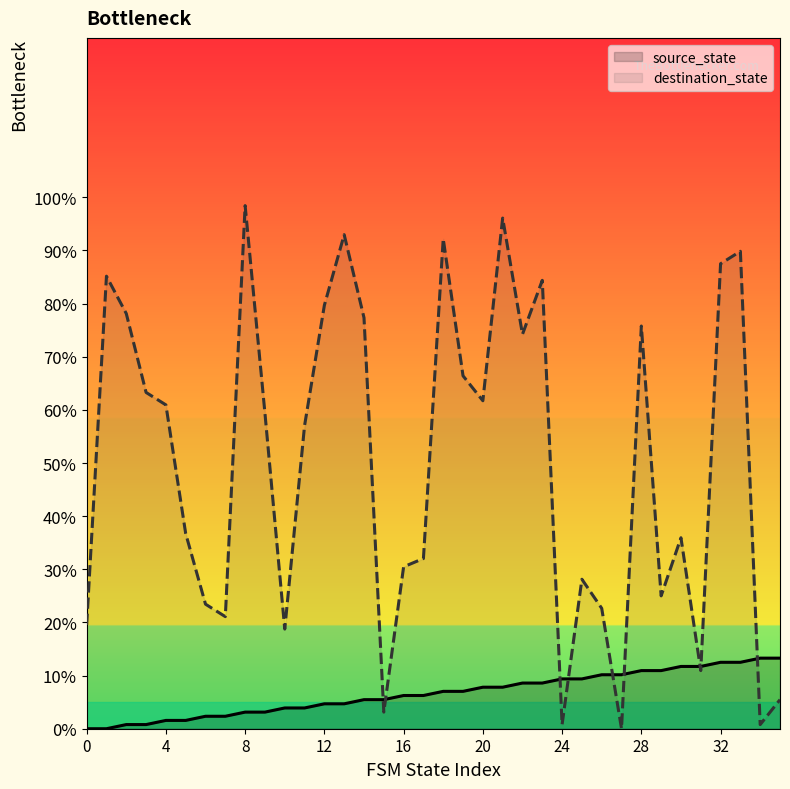

At which category does destination_state reach its first local valley?

7